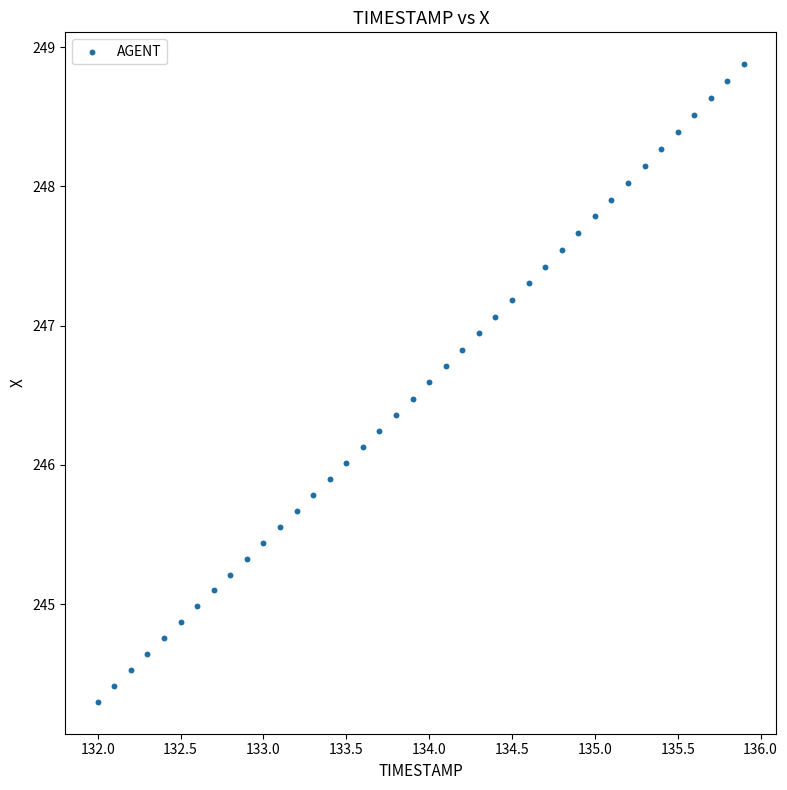

What is the range of X values (max minus min)?

3.9